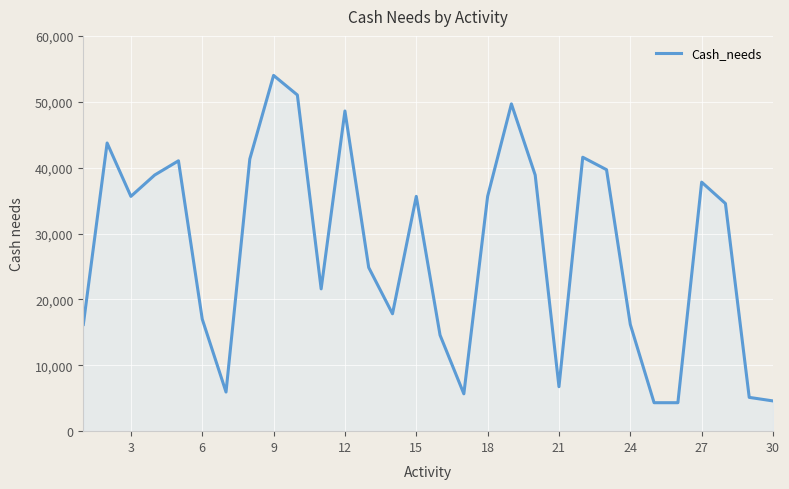

What is the greatest value displayed?

54000